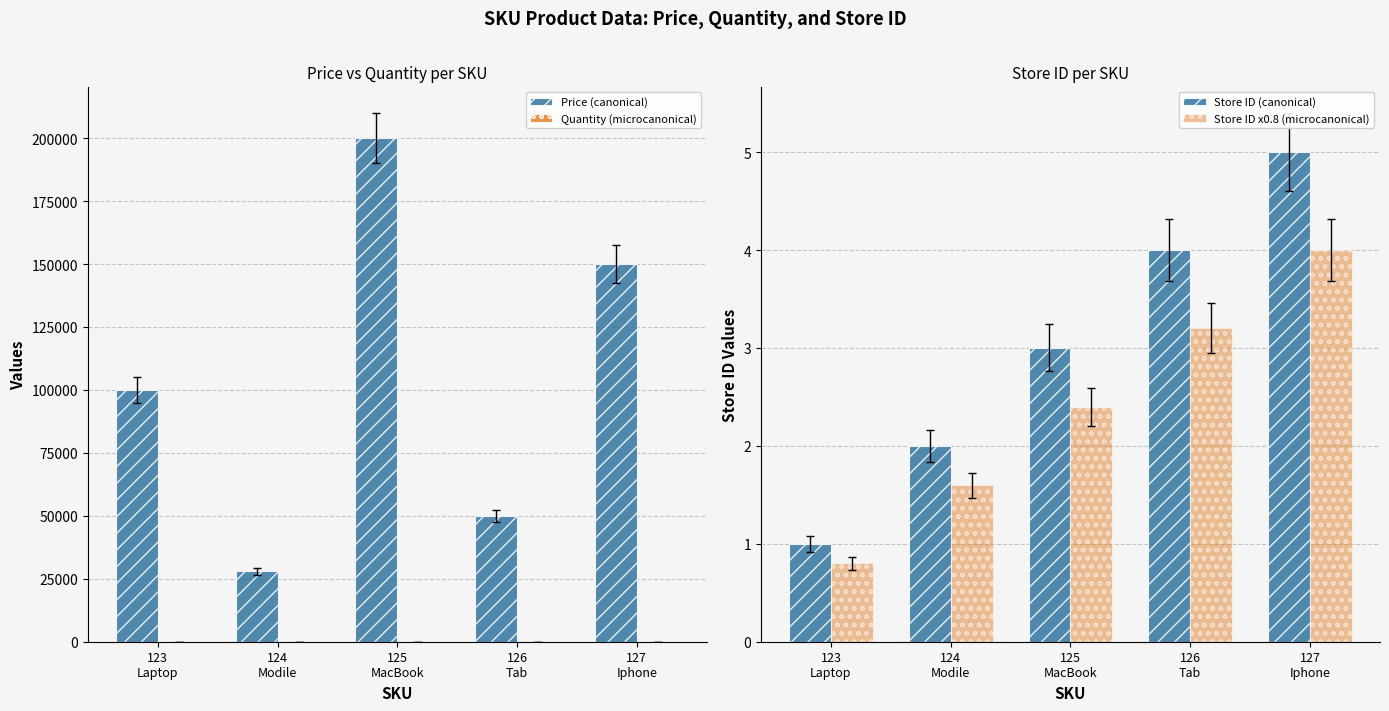

What is the sum of the Price (canonical) values at 126
Tab and 125
MacBook?

250000